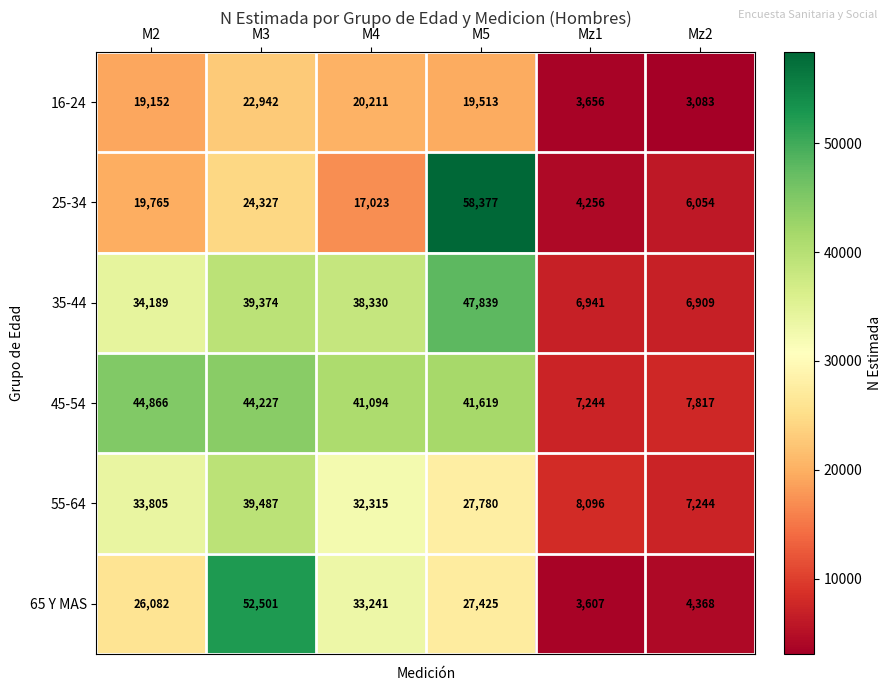

At which category does the chart reach its minimum across all series?

Mz2